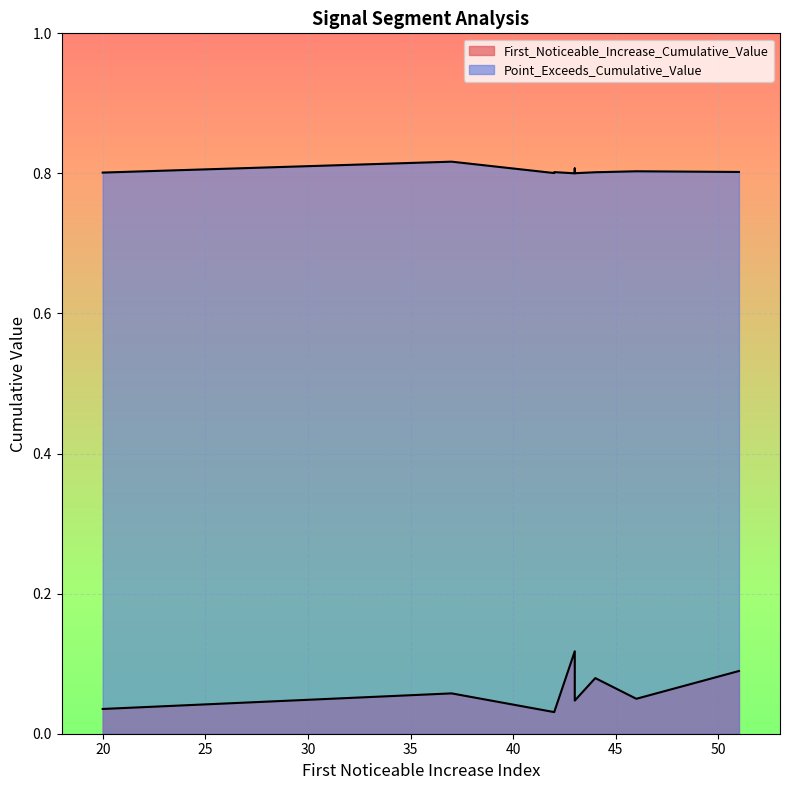

Is the value of Point_Exceeds_Cumulative_Value at 51 greater than the value of First_Noticeable_Increase_Cumulative_Value at 44?

Yes